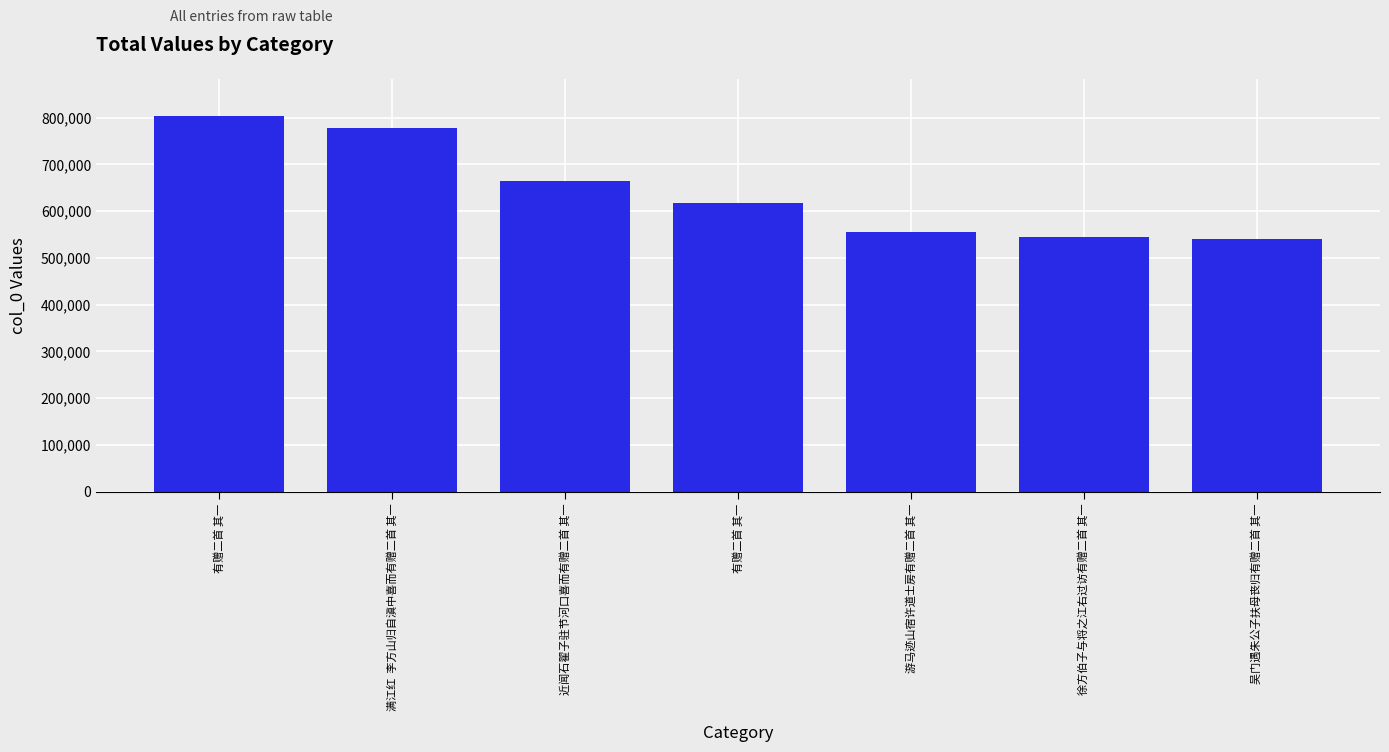

Does the chart contain any negative values?

No